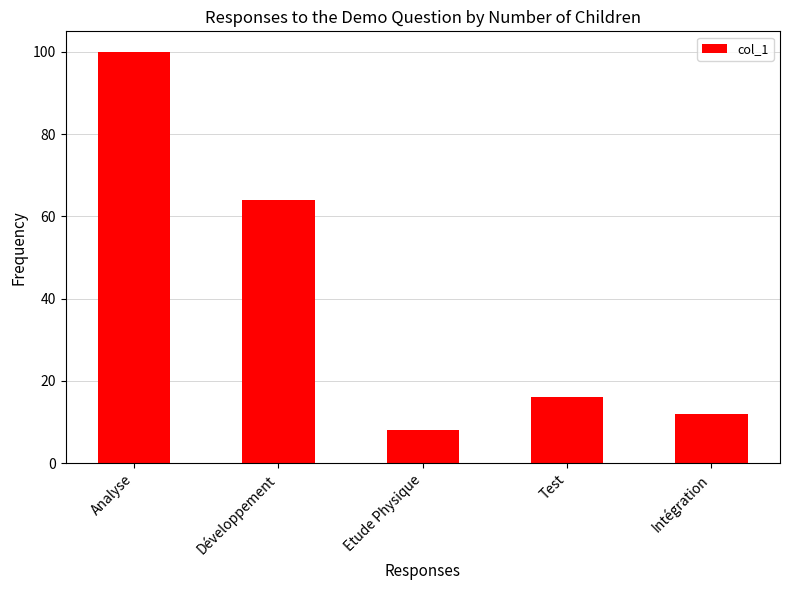

List the labels in order of value, smallest first.

Etude Physique, Intégration, Test, Développement, Analyse